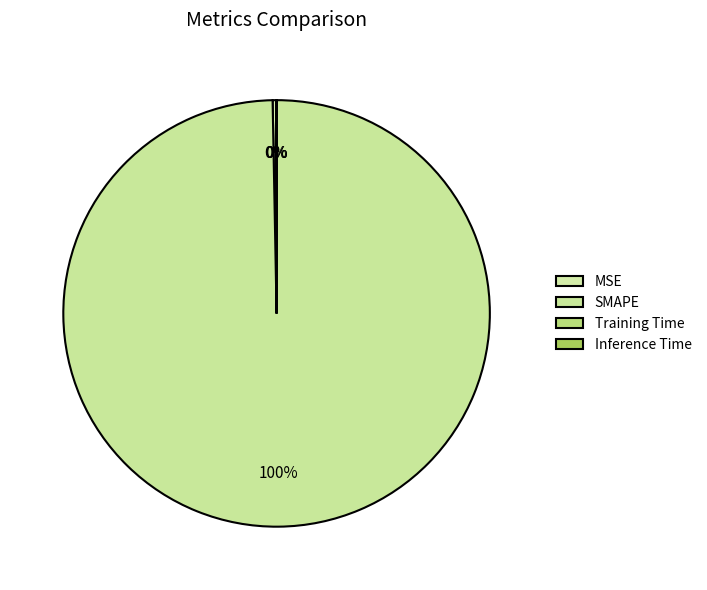

Between Training Time and SMAPE, which is larger?

SMAPE